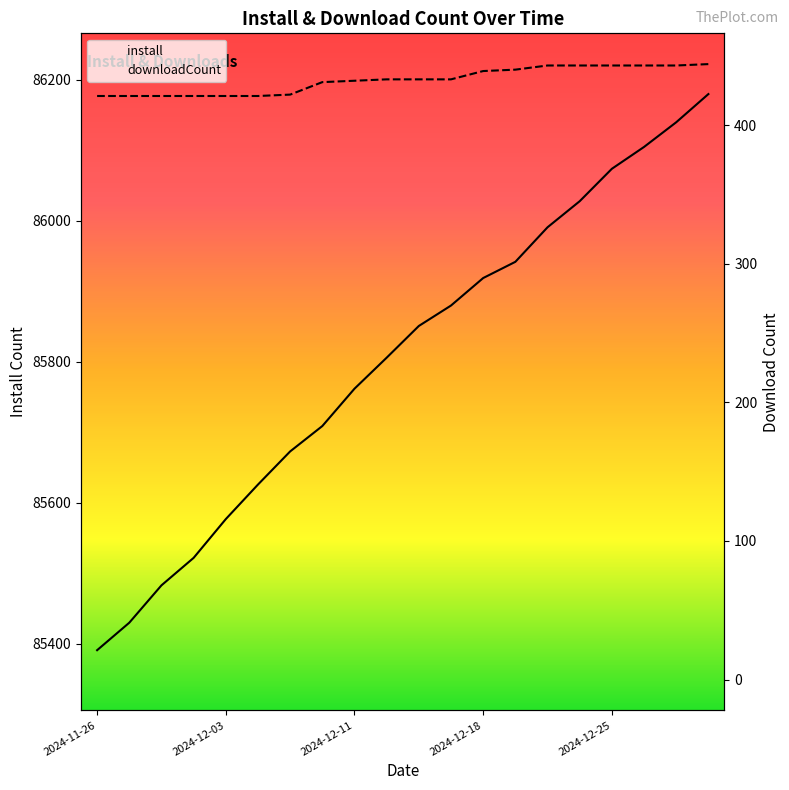

The value of downloadCount at 10 is 293. True or false?

False